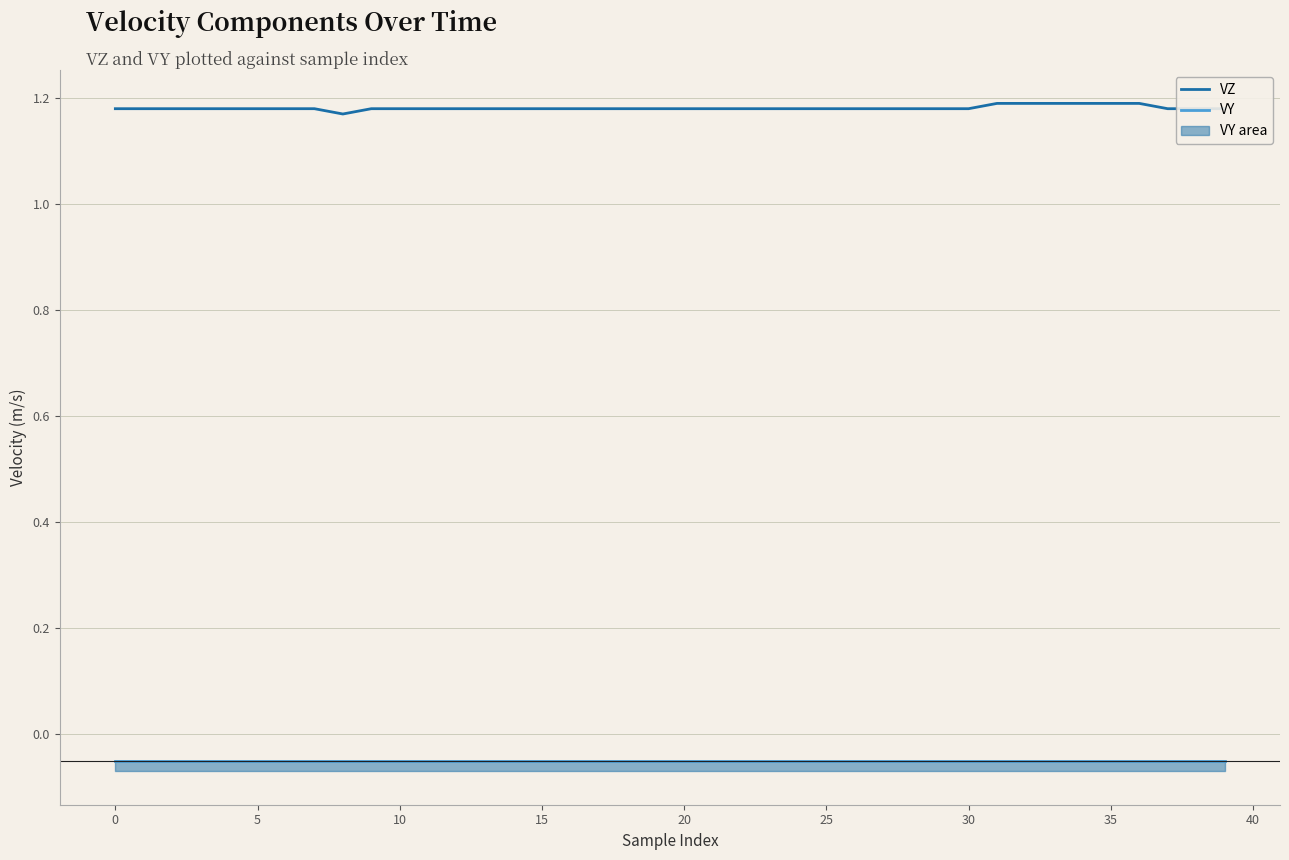

What are all the series names shown in the legend?

VZ, VY